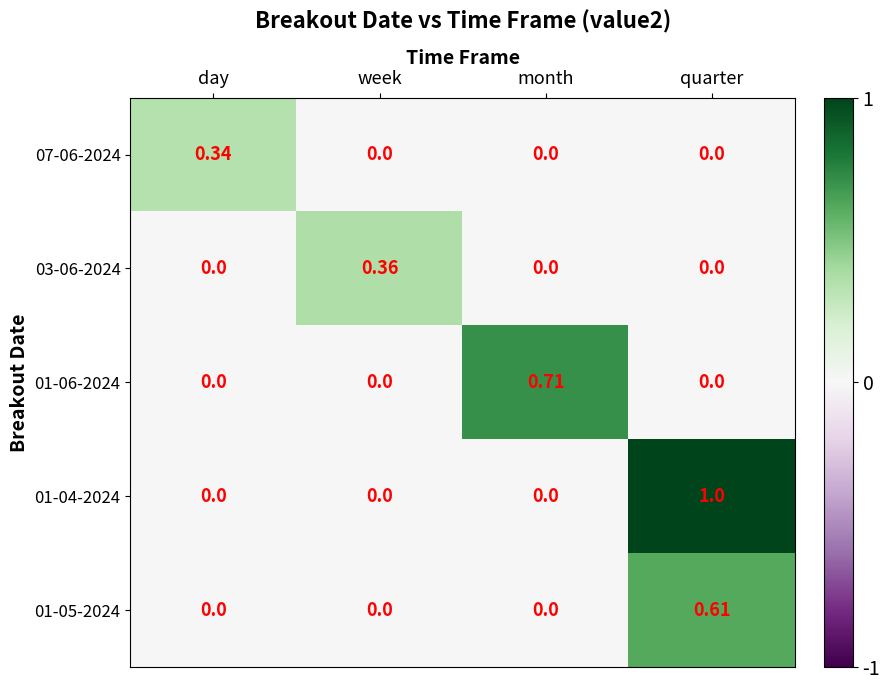

Which category has the highest value across all series?

quarter